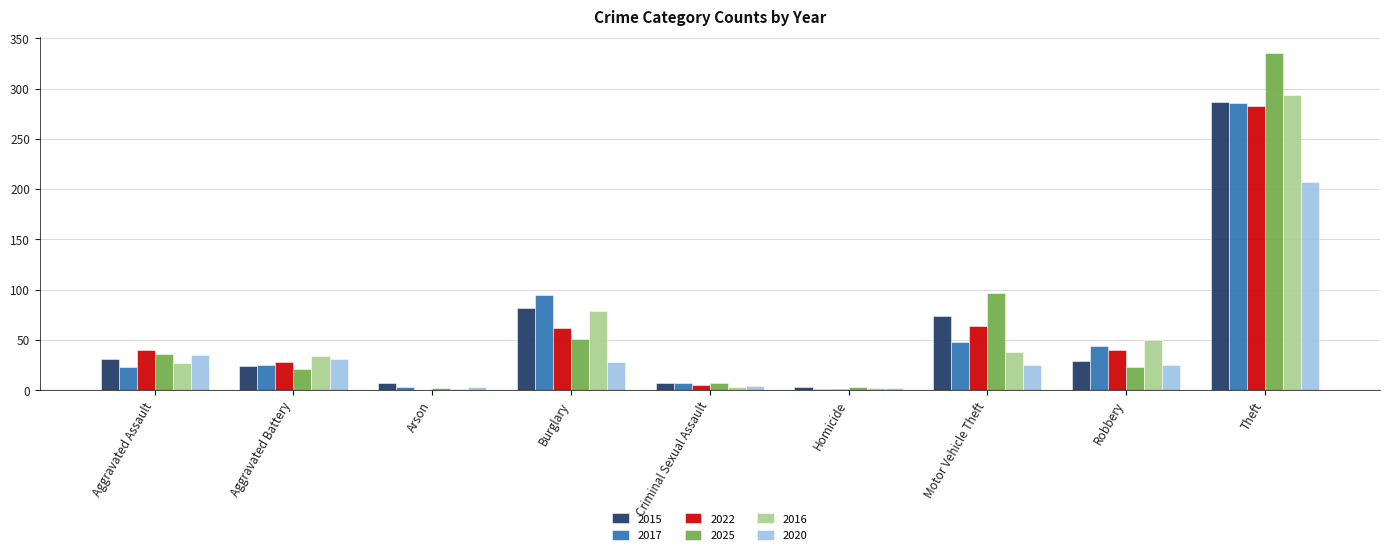

What is the sum of the 2025 values at Aggravated Assault and Motor Vehicle Theft?

133